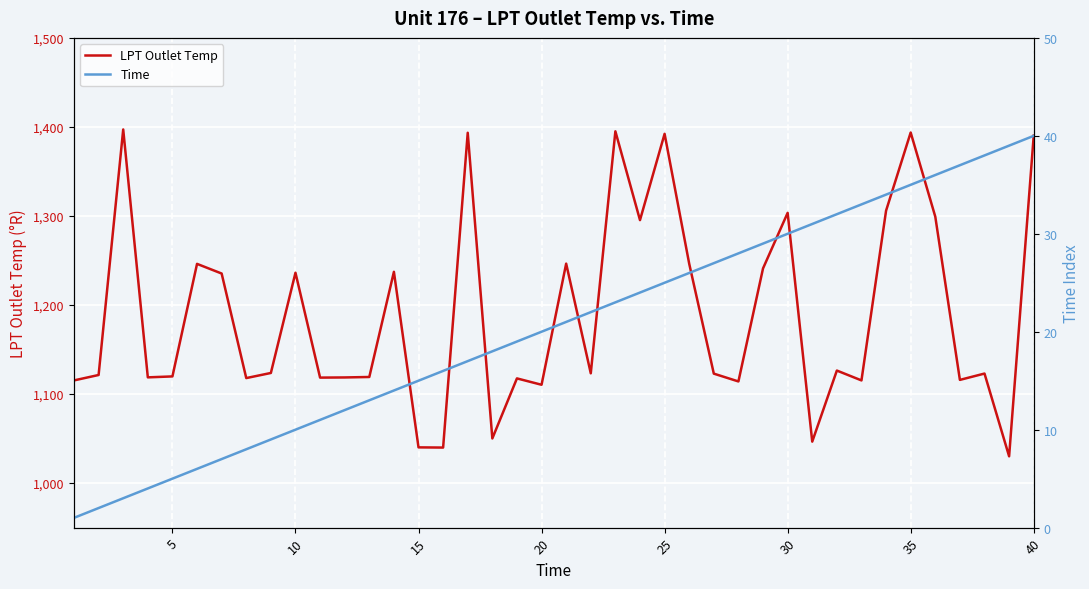

What is the highest value of the LPT Outlet Temp series?

1397.2